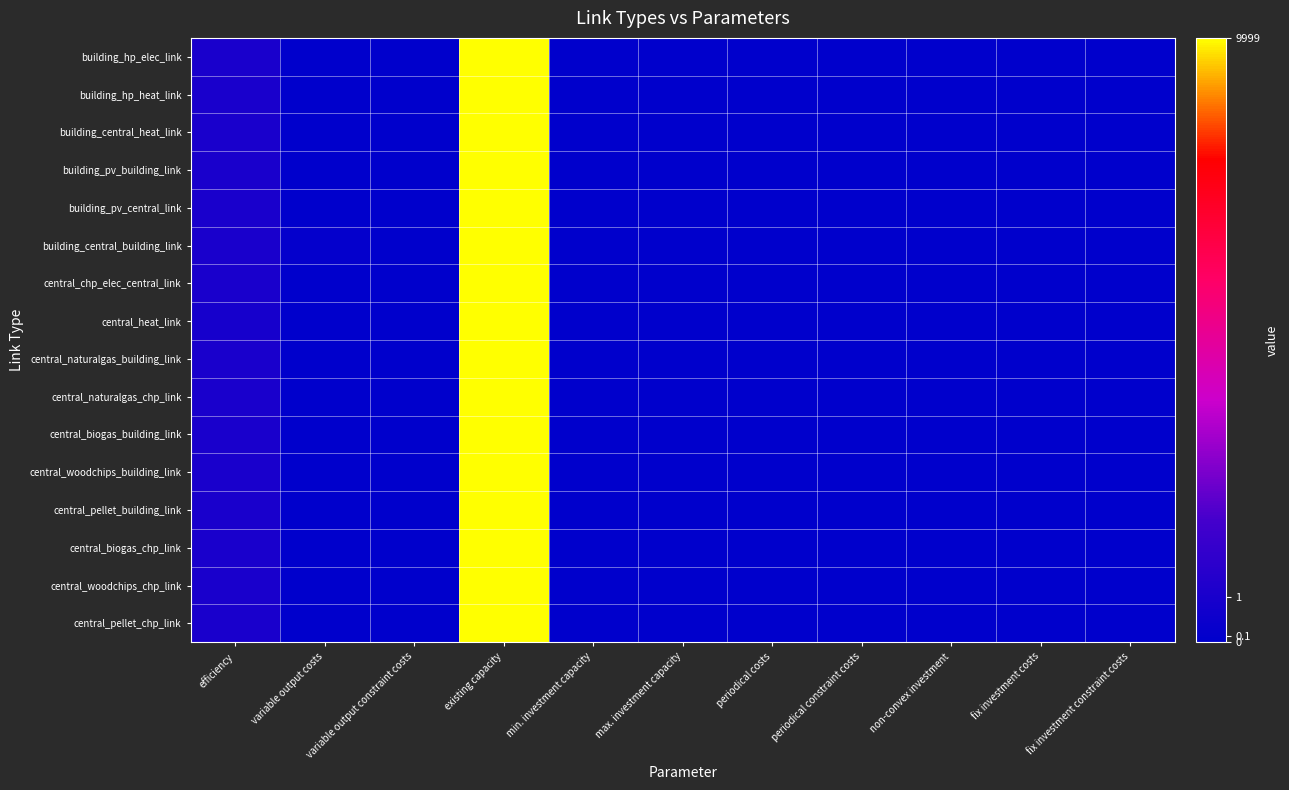

Which series has the largest total across all categories?

building_central_building_link